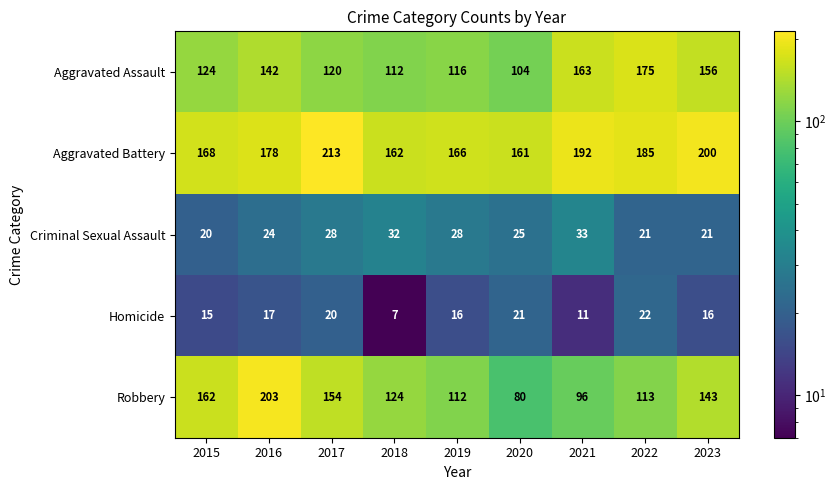

Is it true that Criminal Sexual Assault equals 24 at 2016?

True